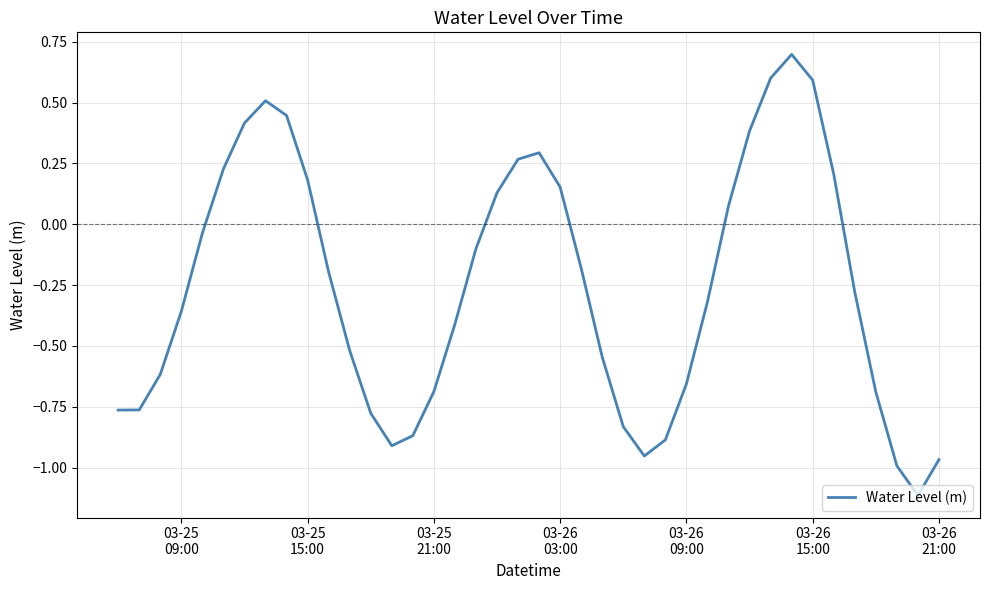

True or false: the data has more than 1 interior local peaks.

True